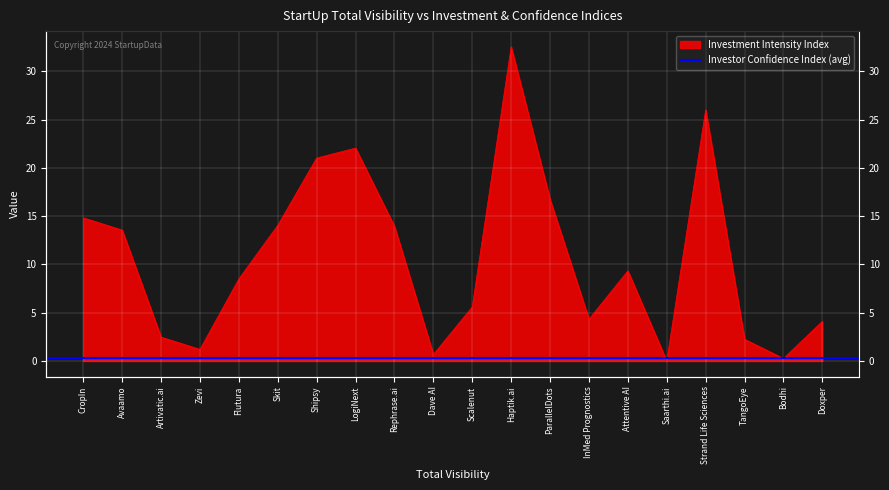

What is the average value?

10.7